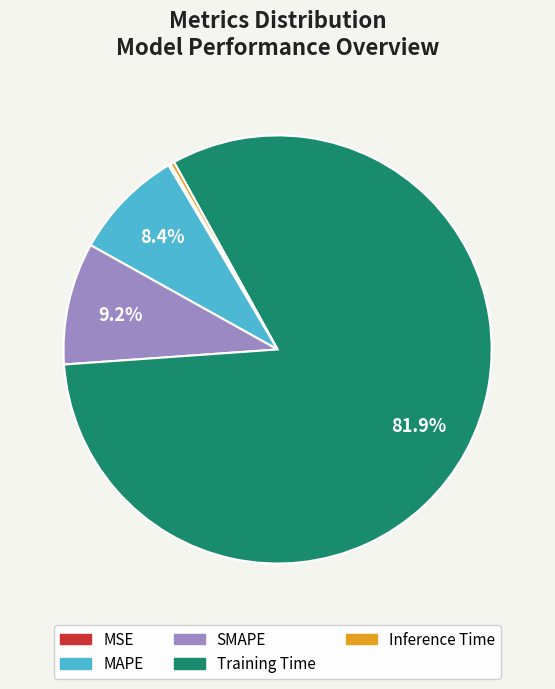

Is it true that MAPE is 8% of the pie?

True